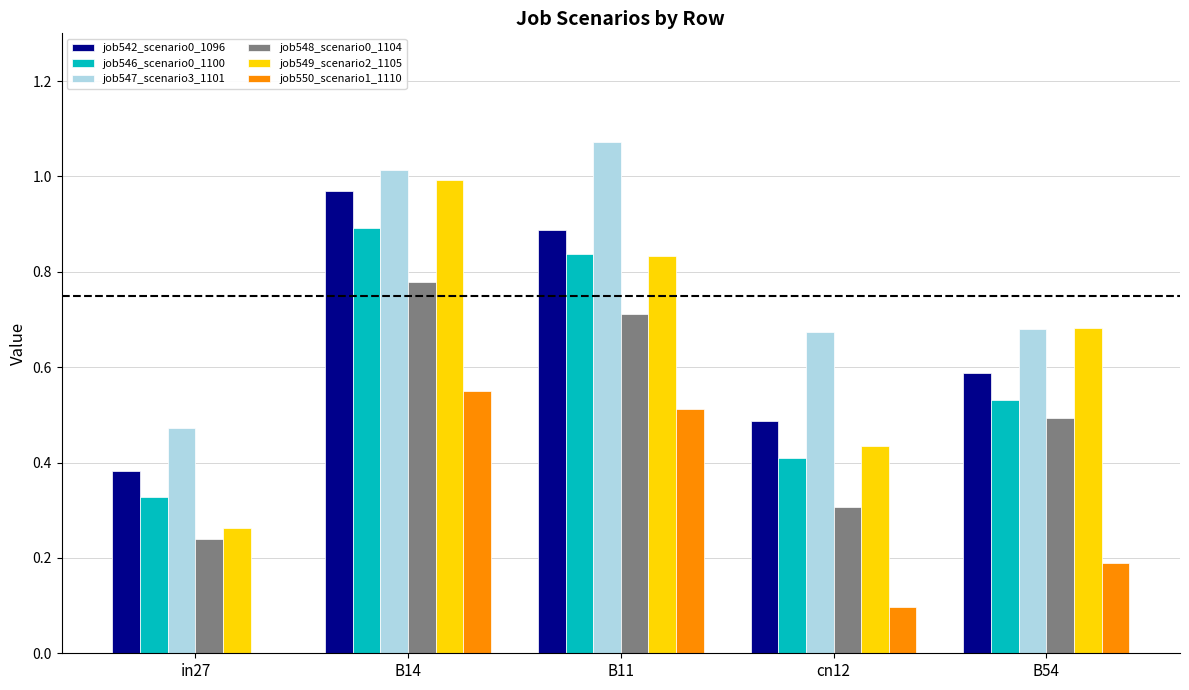

The job547_scenario3_1101 series shows 0.5 at in27. True or false?

True